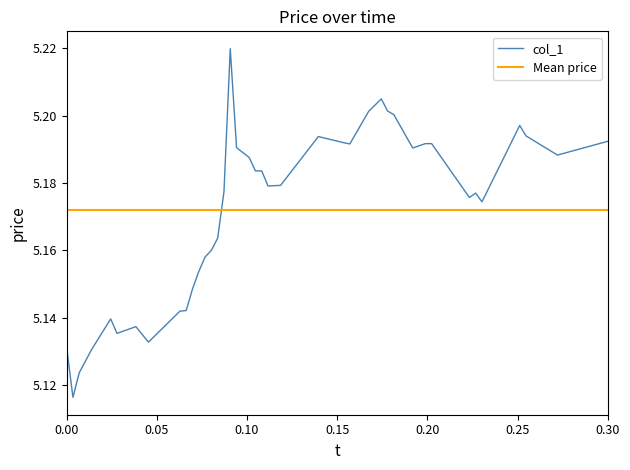

What is the average value?

5.2